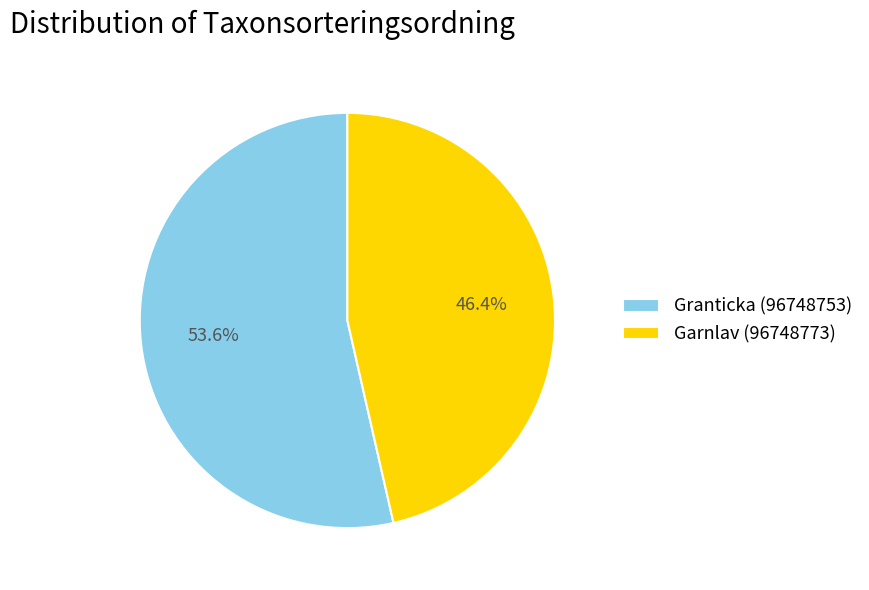

How many slices are in this pie chart?

2